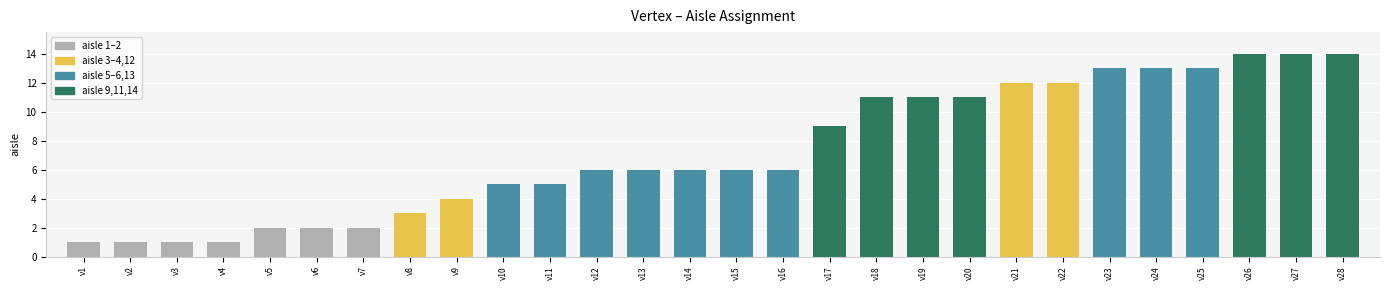

True or false: the data shows 8 at v26.

False